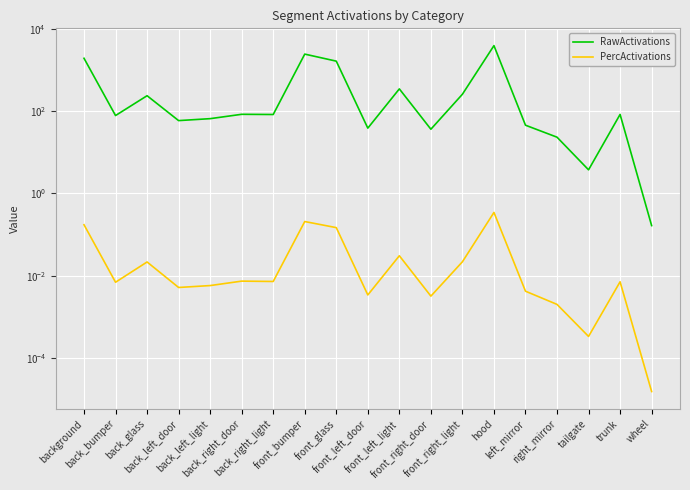

How many lines are shown in the chart?

2